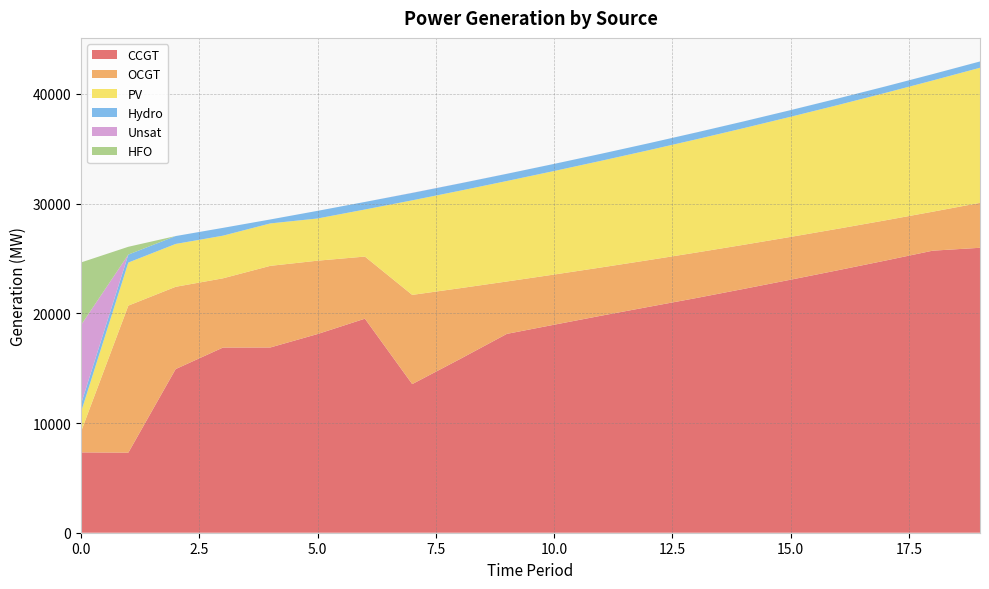

Reading left to right, extract all data points from this chart.

CCGT: 7323	7299	14917	16878	16886	18112	19511	13548	15810	18126	18961	19787	20591	21390	22220	23066	23928	24807	25710	25973
OCGT: 1891	13403	7499	6312	7440	6686	5661	8131	6473	4775	4574	4398	4261	4147	4022	3901	3783	3668	3552	4096
PV: 1791	3926	3907	3887	3867	3847	4291	8620	8884	9159	9438	9724	10017	10319	10631	10951	11277	11616	11961	12314
Hydro: 734	726	719	712	362	697	689	676	668	657	648	641	634	626	616	606	599	589	581	574
Unsat: 7192	0	0	0	0	0	0	10	5	3	1	0	0	1	1	1	1	1	1	1
HFO: 5705	711	0	0	0	0	0	0	0	0	0	0	0	0	0	0	0	0	0	0